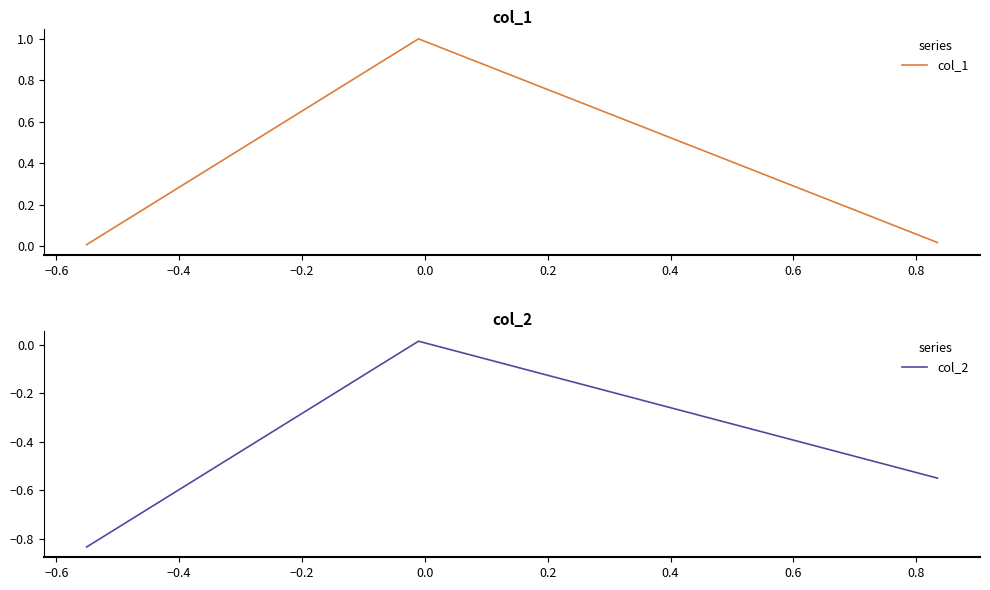

What is the smallest value displayed?

-0.8